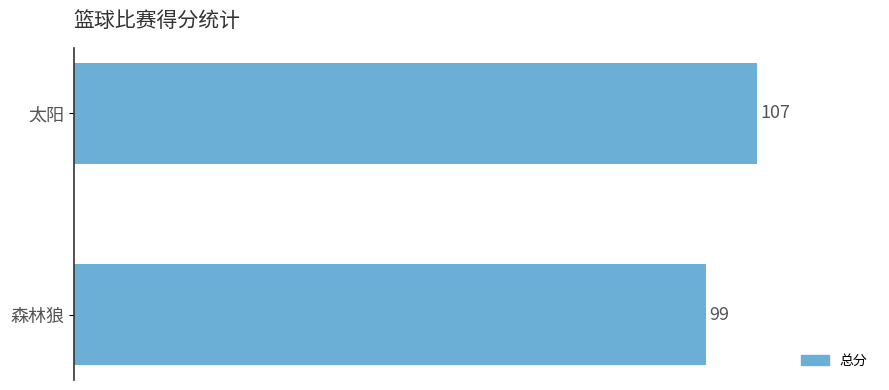

Rank the categories by value from lowest to highest.

森林狼, 太阳